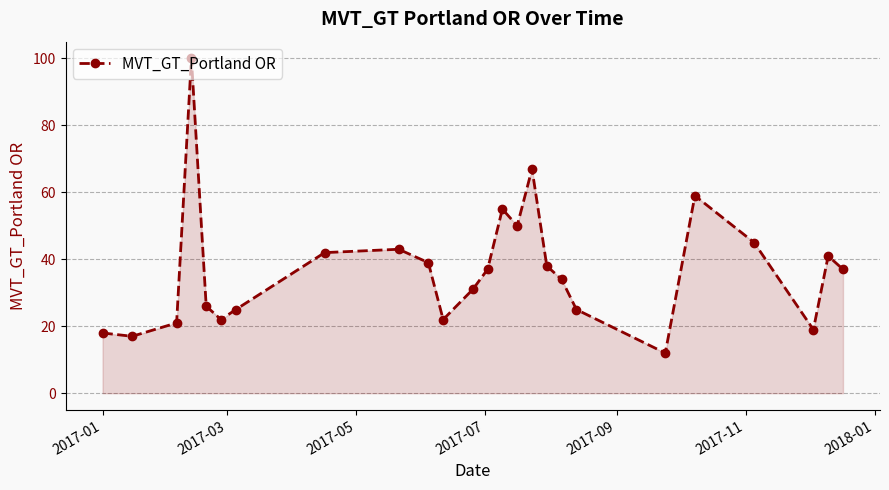

How many interior local peaks (higher than both neighbors) does the data have?

6